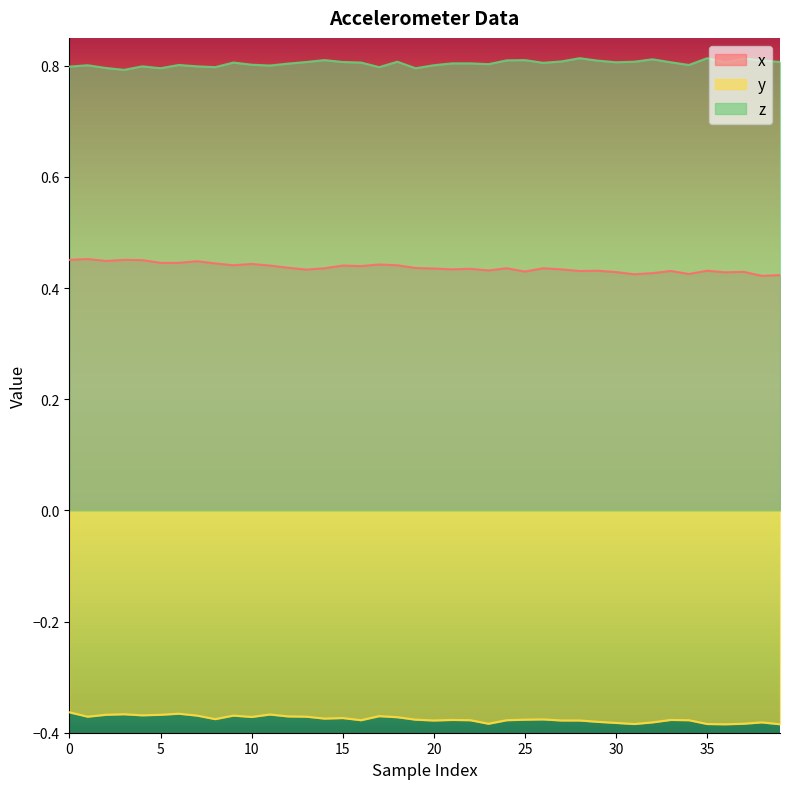

How many lines are shown in the chart?

3